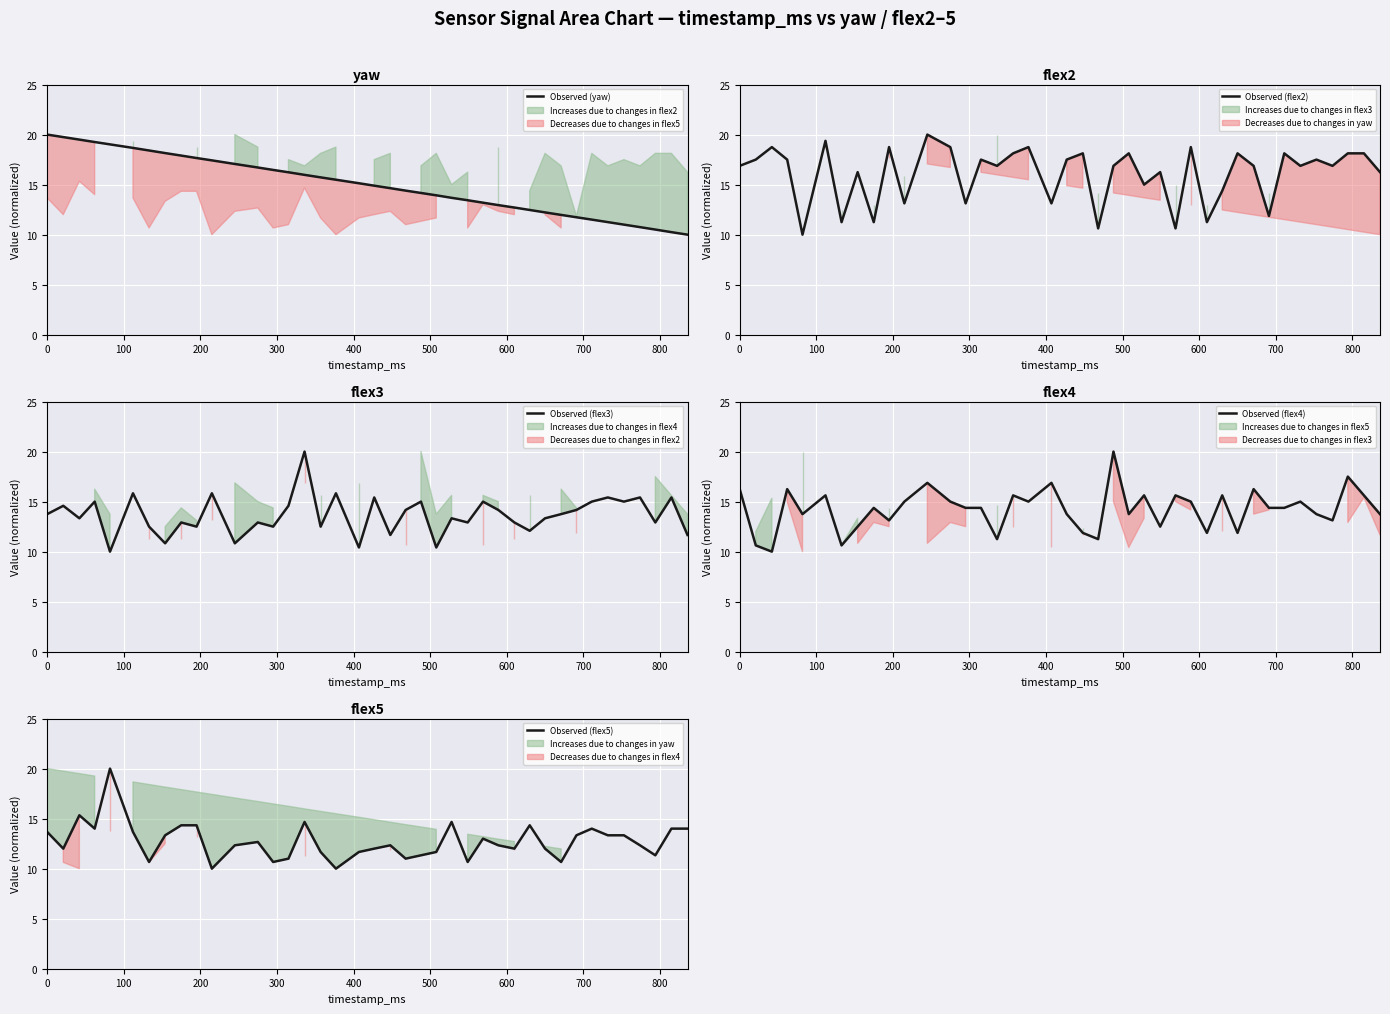

Reading left to right, list all the values displayed in this chart.

Observed (yaw): 20.0	19.7	19.5	19.3	19.0	18.7	18.4	18.2	17.9	17.7	17.4	17.1	16.7	16.5	16.2	16.0	15.7	15.5	15.1	14.9	14.6	14.4	14.2	13.9	13.7	13.4	13.2	13.0	12.7	12.5	12.2	12.0	11.7	11.5	11.3	11.0	10.8	10.5	10.3	10.0
Observed (flex2): 16.9	17.5	18.8	17.5	10.0	19.4	11.2	16.2	11.2	18.8	13.1	20.0	18.8	13.1	17.5	16.9	18.1	18.8	13.1	17.5	18.1	10.6	16.9	18.1	15.0	16.2	10.6	18.8	11.2	14.4	18.1	16.9	11.9	18.1	16.9	17.5	16.9	18.1	18.1	16.2
Observed (flex3): 13.8	14.6	13.3	15.0	10.0	15.8	12.5	10.8	12.9	12.5	15.8	10.8	12.9	12.5	14.6	20.0	12.5	15.8	10.4	15.4	11.7	14.2	15.0	10.4	13.3	12.9	15.0	14.2	12.9	12.1	13.3	13.8	14.2	15.0	15.4	15.0	15.4	12.9	15.4	11.7
Observed (flex4): 16.2	10.6	10.0	16.2	13.8	15.6	10.6	12.5	14.4	13.1	15.0	16.9	15.0	14.4	14.4	11.2	15.6	15.0	16.9	13.8	11.9	11.2	20.0	13.8	15.6	12.5	15.6	15.0	11.9	15.6	11.9	16.2	14.4	14.4	15.0	13.8	13.1	17.5	15.6	13.8
Observed (flex5): 13.7	12.0	15.3	14.0	20.0	13.7	10.7	13.3	14.3	14.3	10.0	12.3	12.7	10.7	11.0	14.7	11.7	10.0	11.7	12.0	12.3	11.0	11.3	11.7	14.7	10.7	13.0	12.3	12.0	14.3	12.0	10.7	13.3	14.0	13.3	13.3	12.3	11.3	14.0	14.0